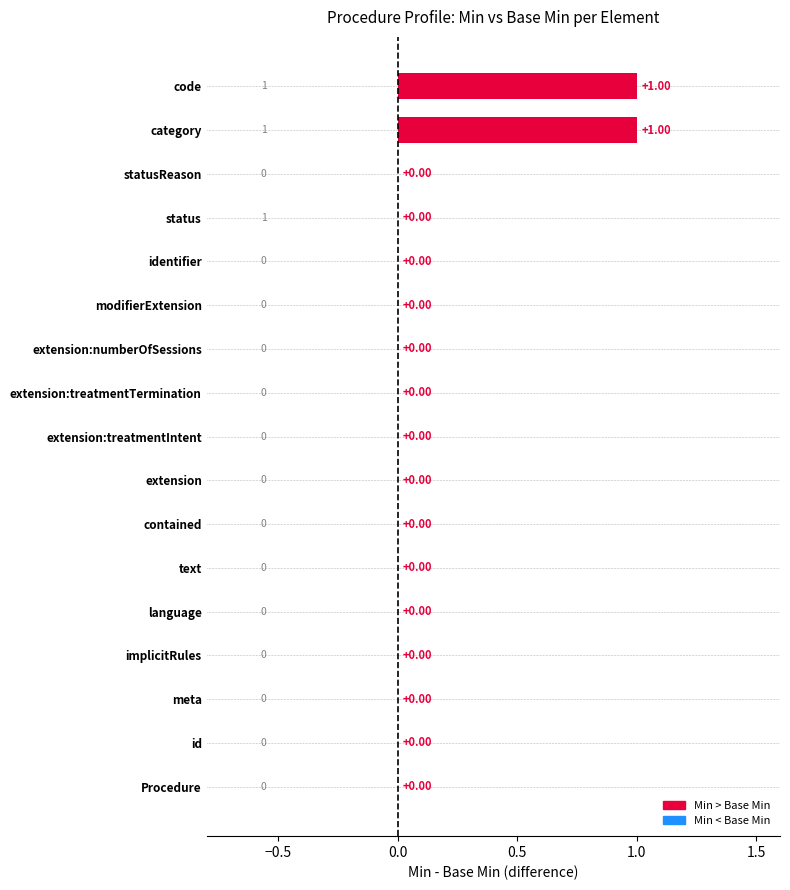

Count the values in the range 0 to 1.

17